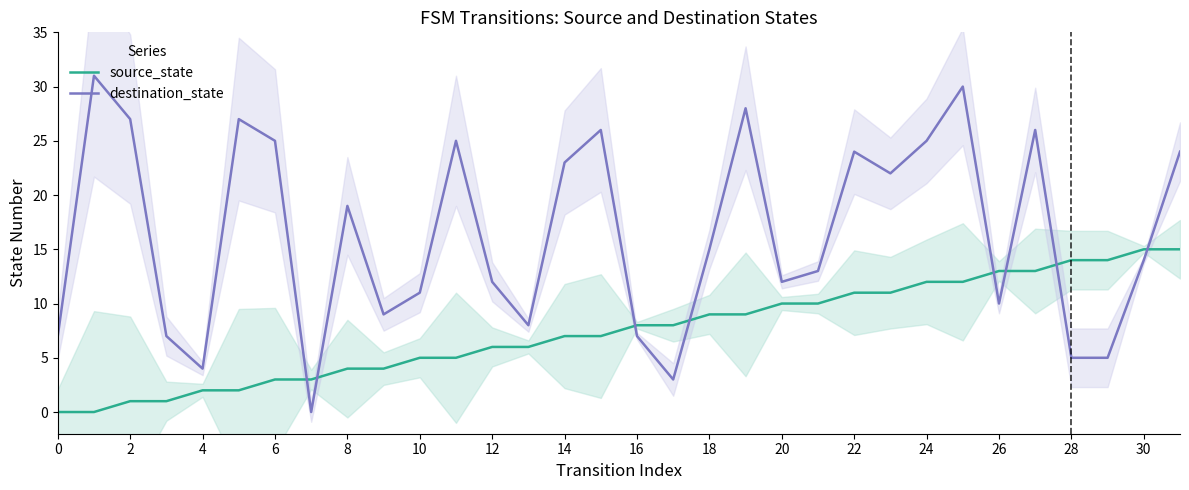

What are all the series names shown in the legend?

source_state, destination_state